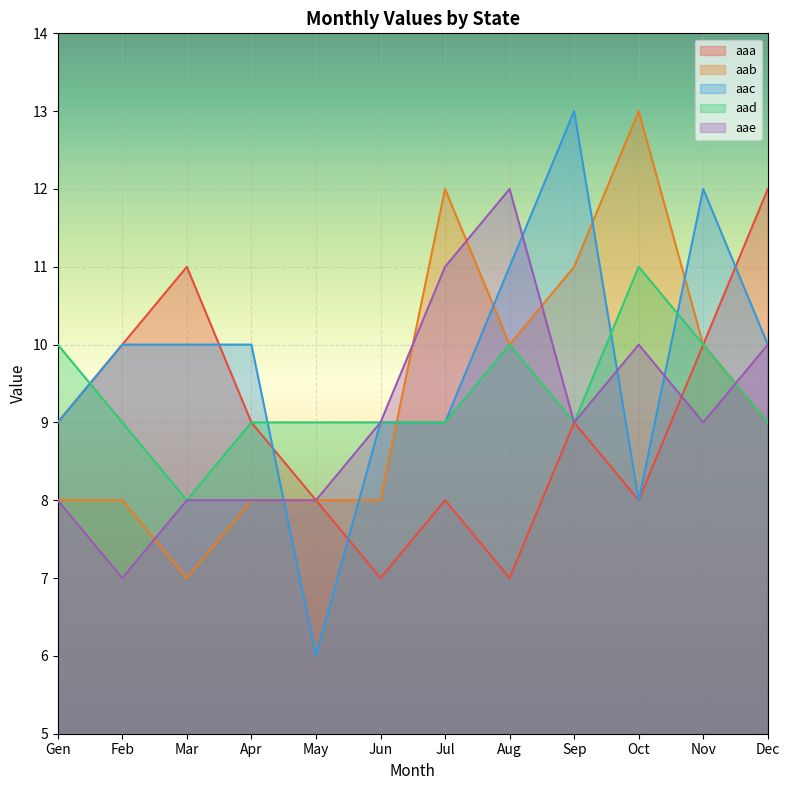

At which category does aae reach its first local valley?

Feb